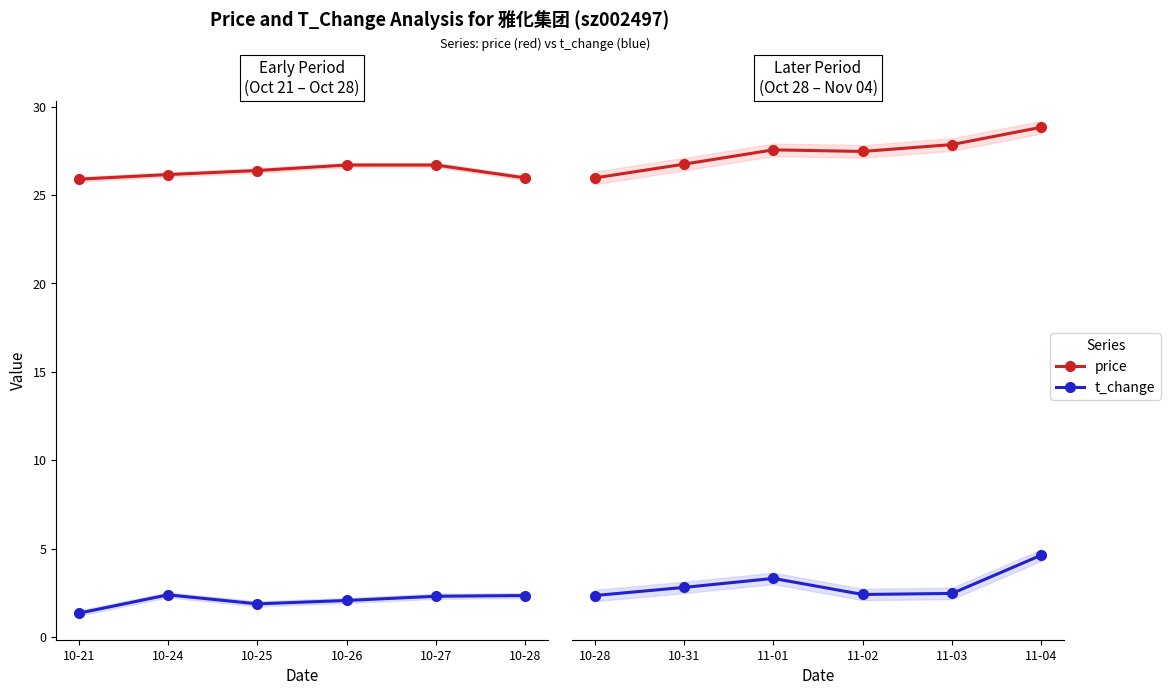

What is the difference between the highest and lowest values at 10-31?

23.9